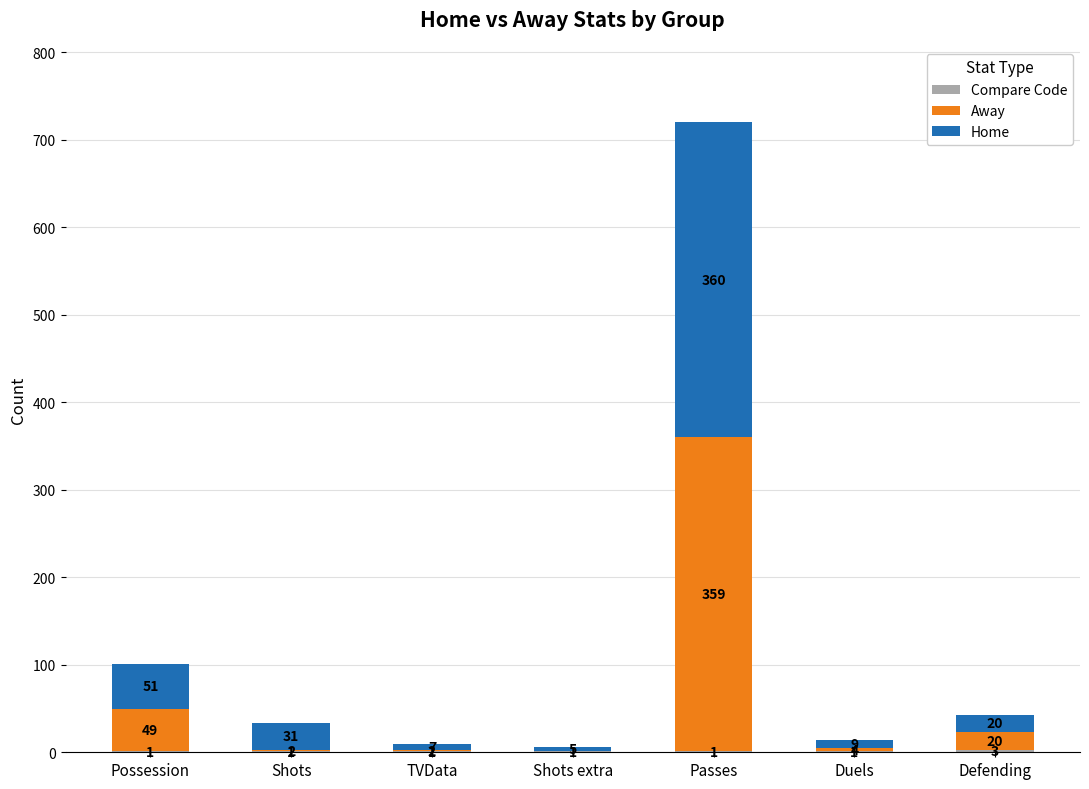

At which category is the sum across all series the highest?

Passes